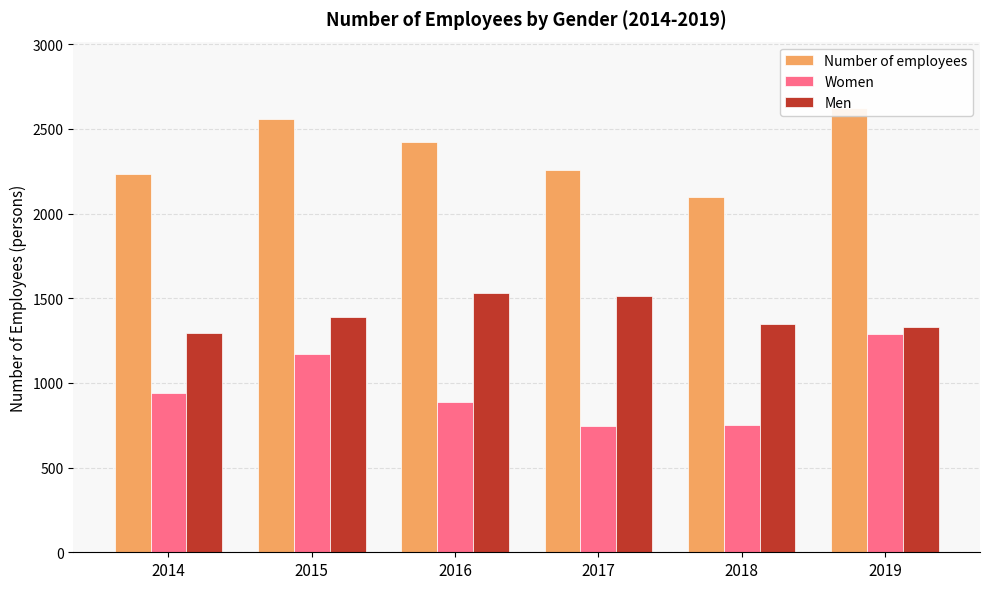

At how many categories does at least one series exceed 1936?

6